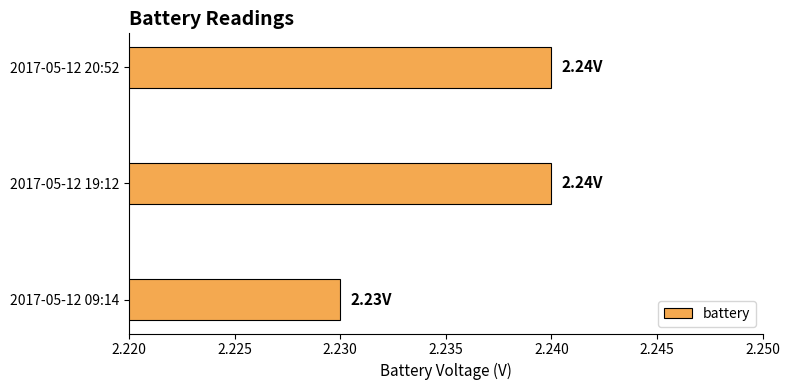

What is the sum of all values?

6.7